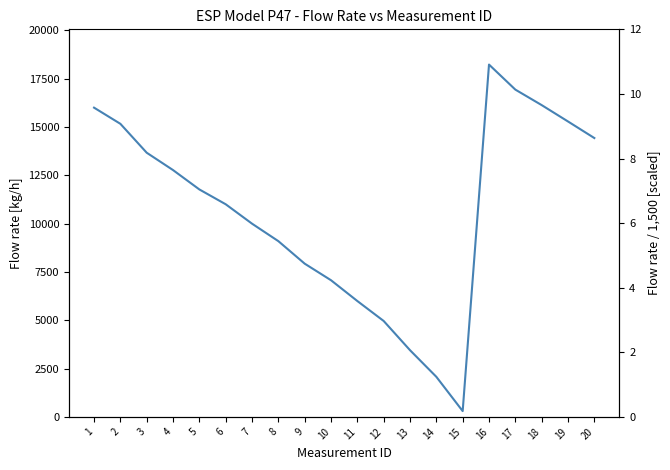

How many data points does each series have?

20